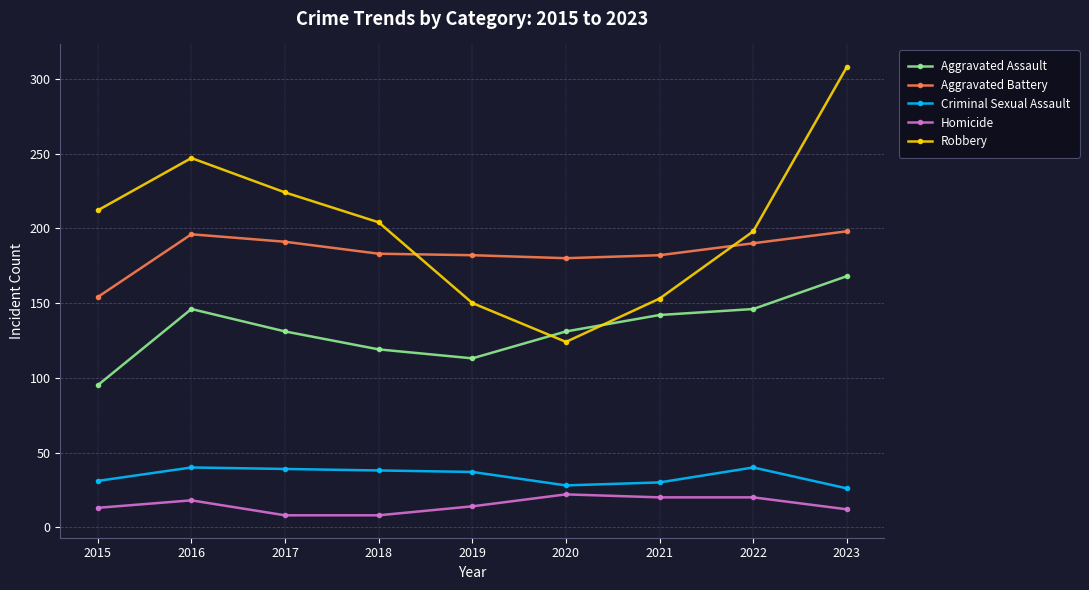

What is the difference between the maximum and minimum values in the Aggravated Assault series?

73